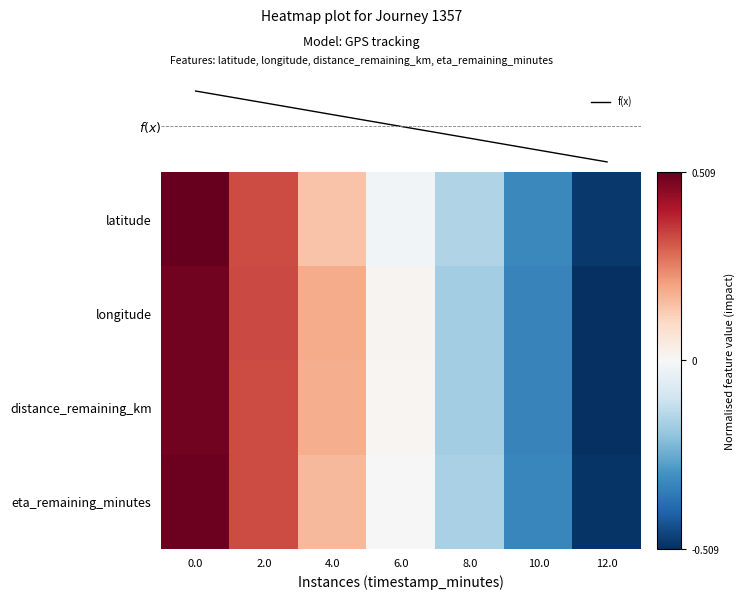

True or false: distance_remaining_km has a value of -0.2 at 8.0.

True